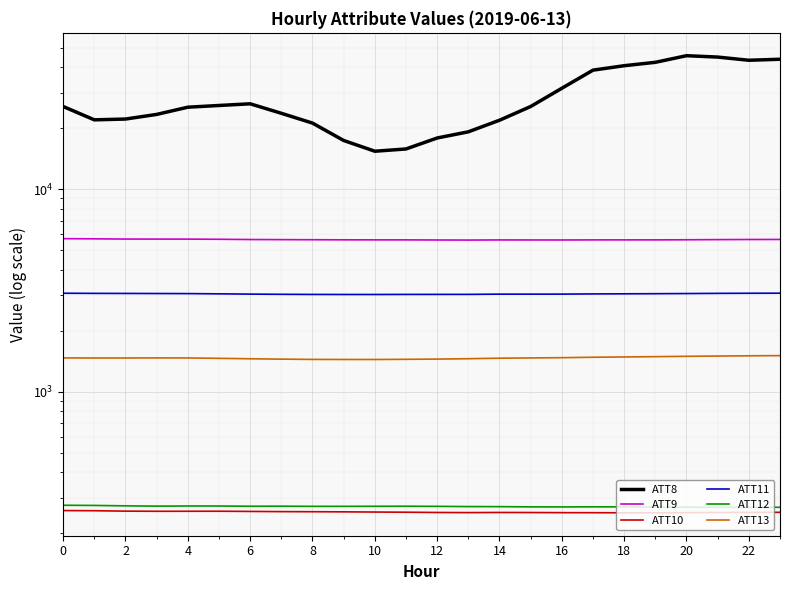

In ATT10, how many points are lower than both neighbors (excluding endpoints)?

3